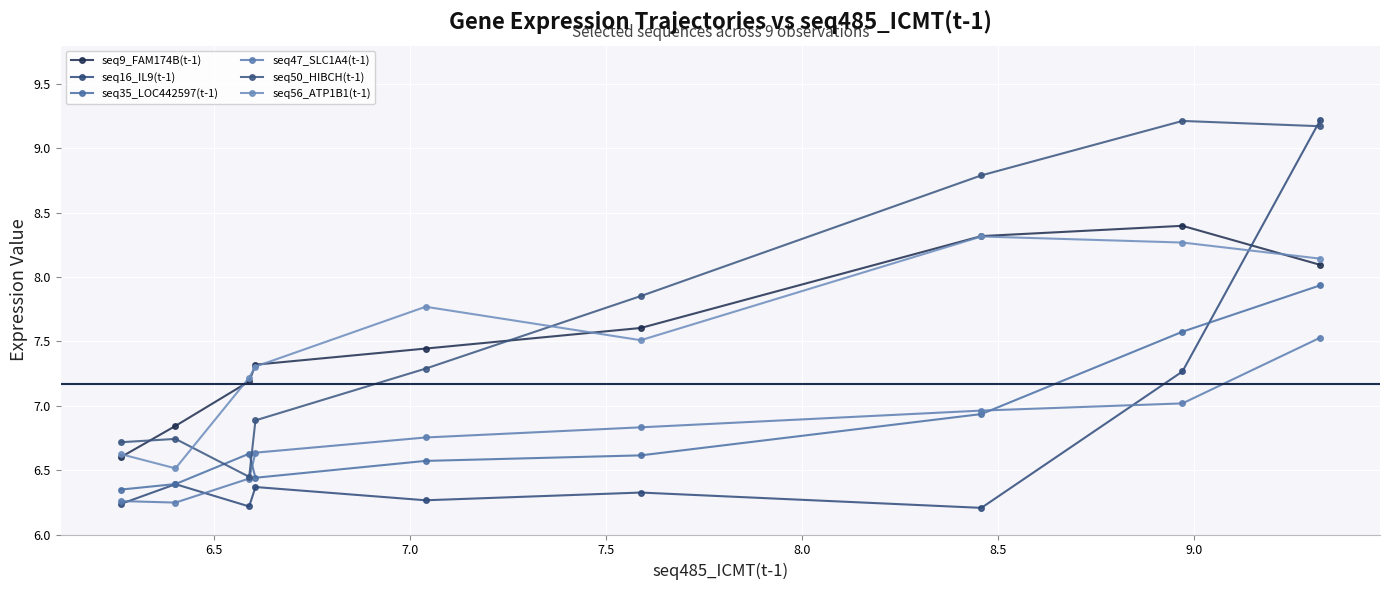

Reading right to left, transcribe all the data shown in this chart.

seq9_FAM174B(t-1): 8.1	8.4	8.3	7.6	7.4	7.3	7.2	6.8	6.6
seq16_IL9(t-1): 9.2	7.3	6.2	6.3	6.3	6.4	6.2	6.4	6.2
seq35_LOC442597(t-1): 7.9	7.6	6.9	6.6	6.6	6.4	6.6	6.4	6.3
seq47_SLC1A4(t-1): 7.5	7.0	7.0	6.8	6.8	6.6	6.4	6.2	6.3
seq50_HIBCH(t-1): 9.2	9.2	8.8	7.9	7.3	6.9	6.4	6.7	6.7
seq56_ATP1B1(t-1): 8.1	8.3	8.3	7.5	7.8	7.3	7.2	6.5	6.6